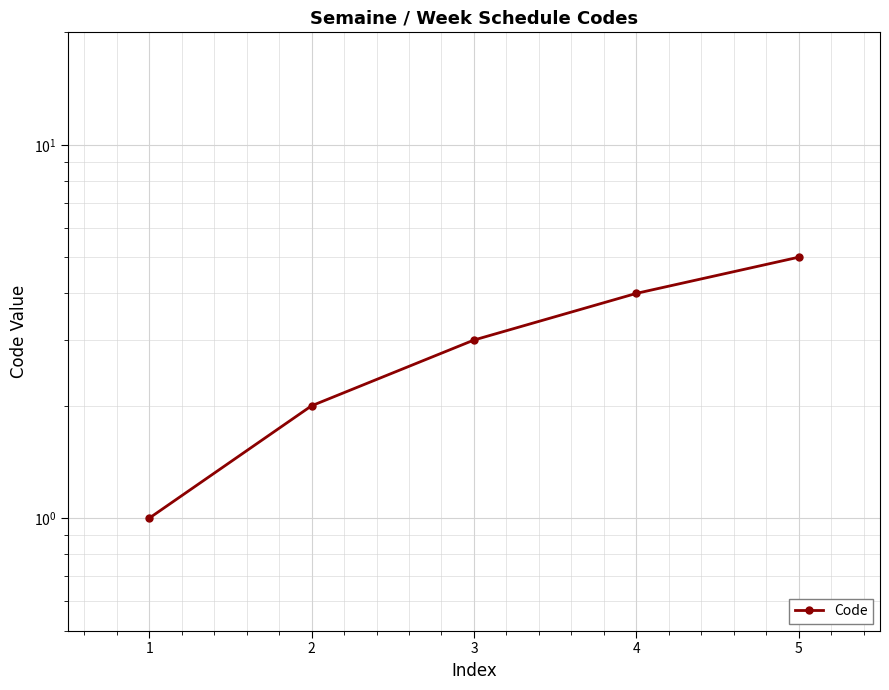

Rank the categories by value from lowest to highest.

1, 2, 3, 4, 5